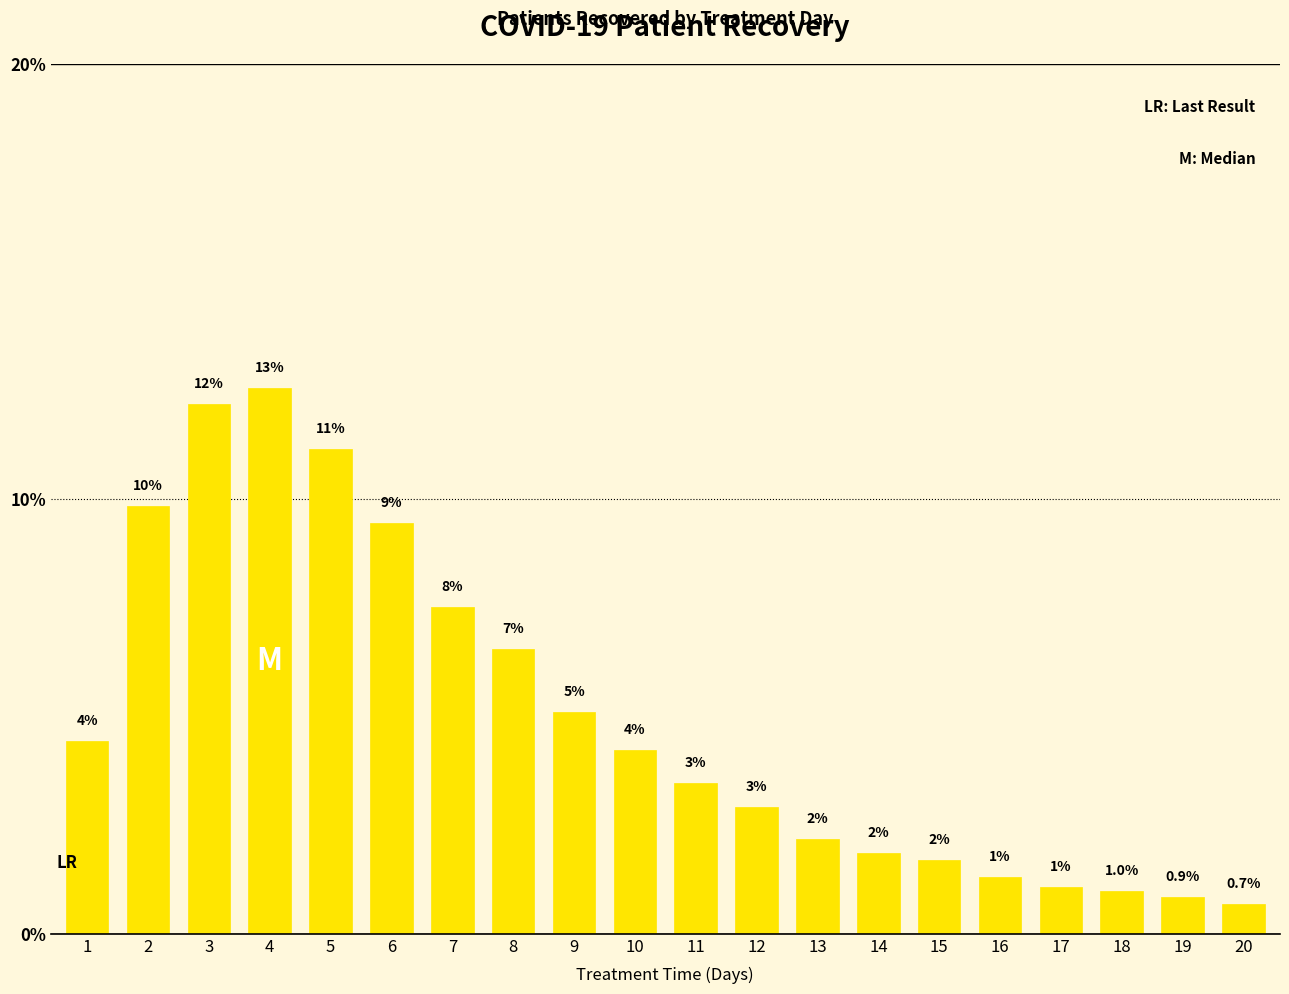

At which label is the value closest to 6?

8